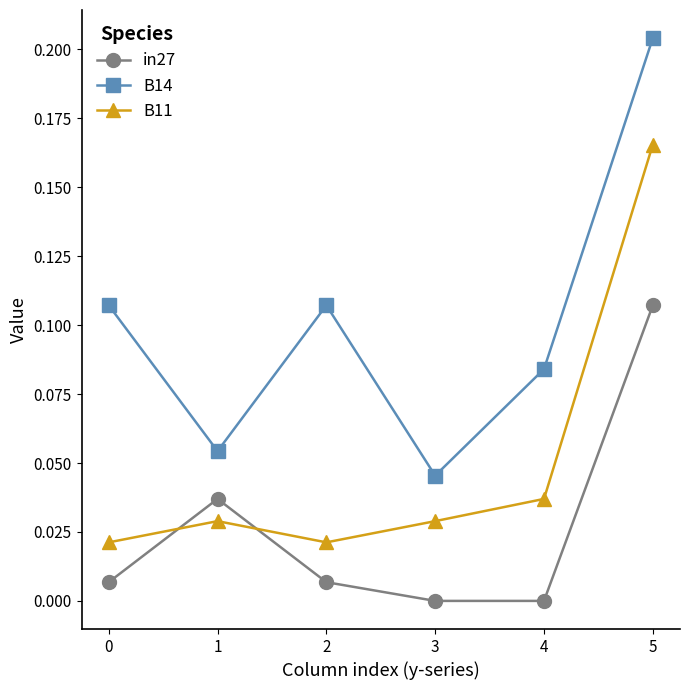

Which series has the largest range (max minus min)?

B14